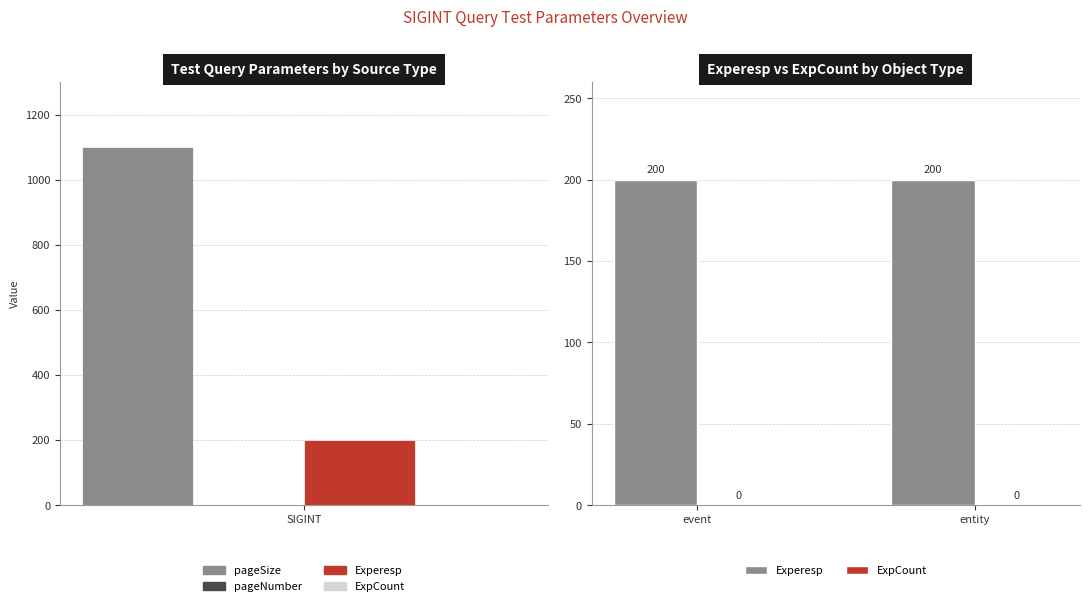

At which category is the sum across all series the highest?

event